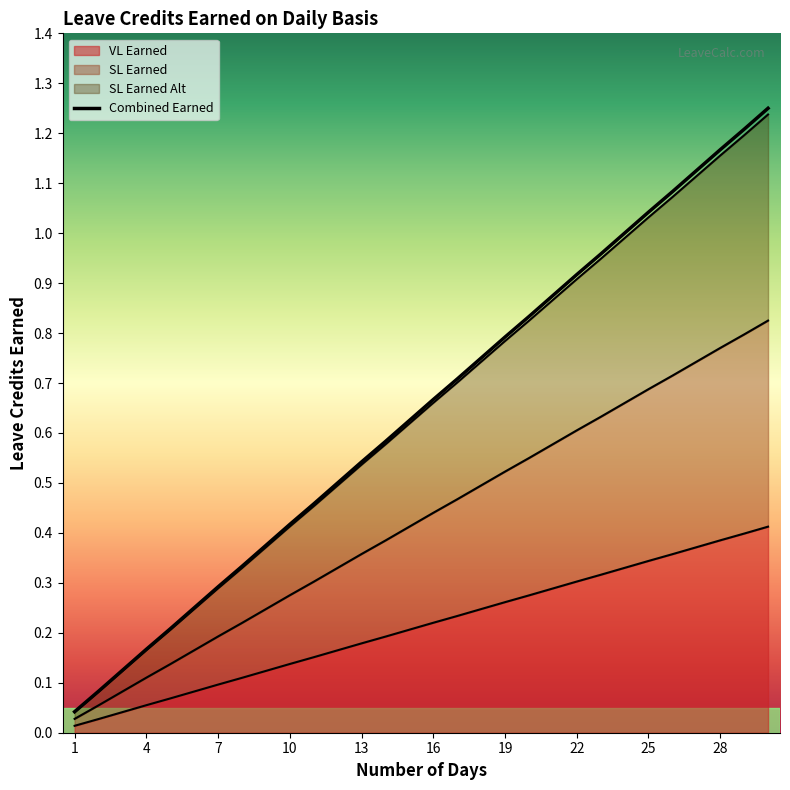

At which category is the sum across all series the highest?

30